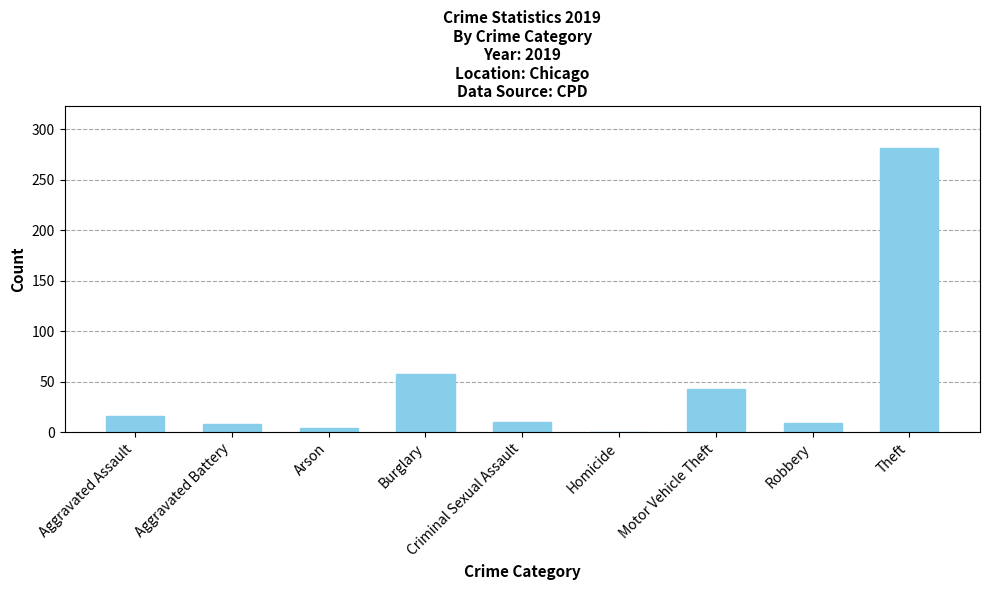

What is the greatest value displayed?

281